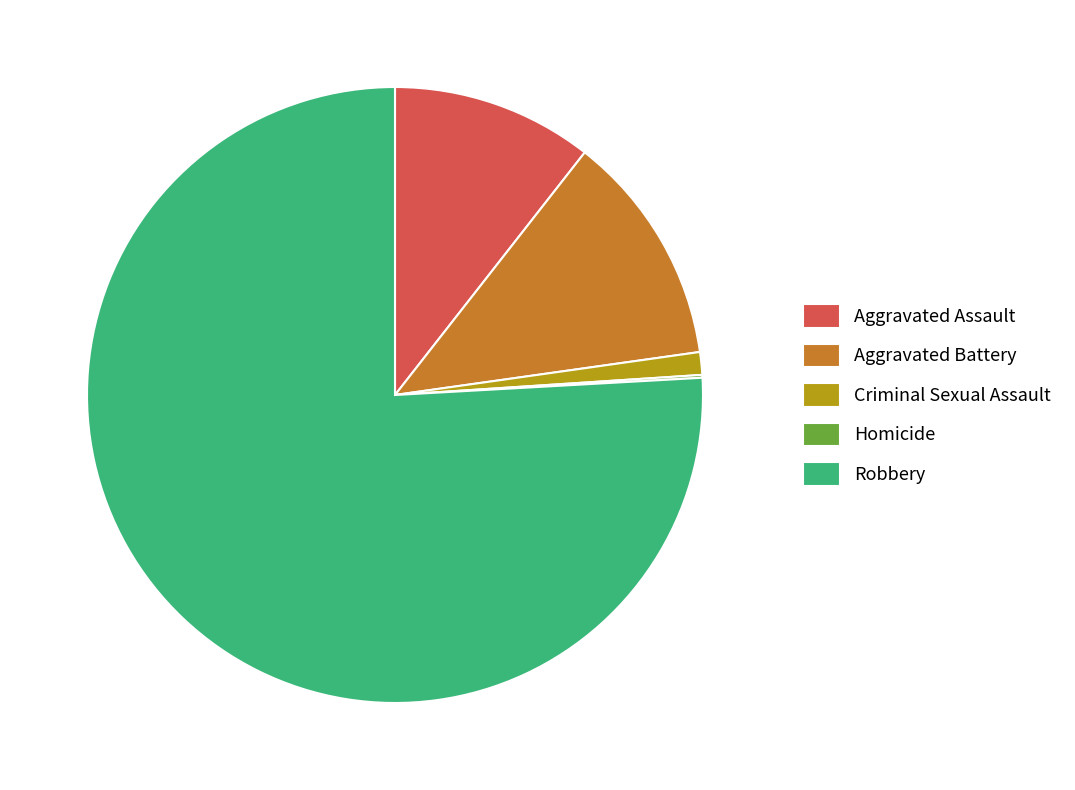

Which slice is the largest?

Robbery